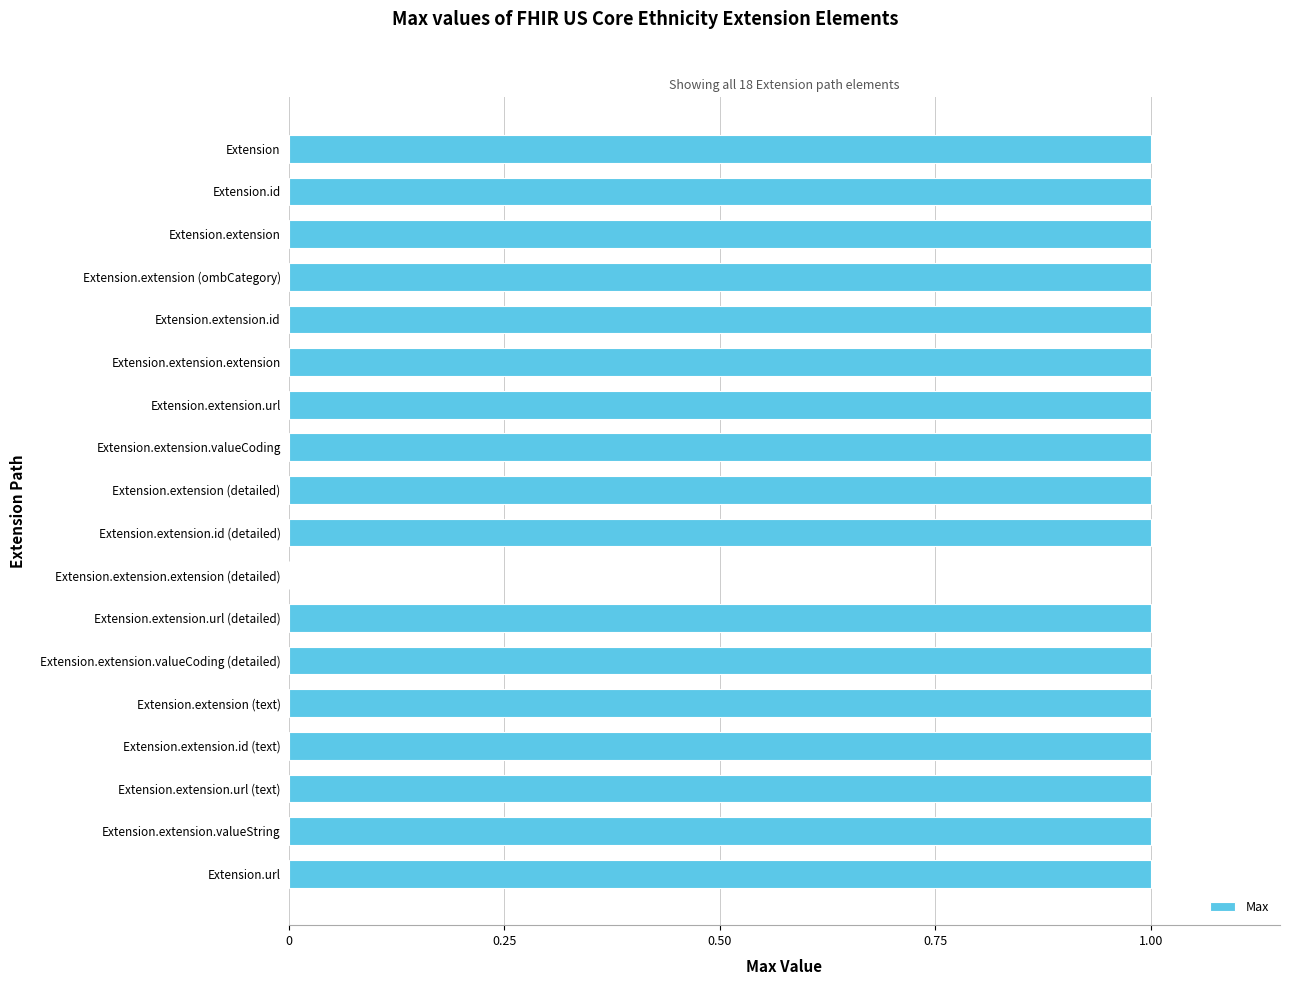

Reading top to bottom, what are all the values shown in this chart?

Extension=1	Extension.id=1	Extension.extension=1	Extension.extension (ombCategory)=1	Extension.extension.id=1	Extension.extension.extension=1	Extension.extension.url=1	Extension.extension.valueCoding=1	Extension.extension (detailed)=1	Extension.extension.id (detailed)=1	Extension.extension.extension (detailed)=0	Extension.extension.url (detailed)=1	Extension.extension.valueCoding (detailed)=1	Extension.extension (text)=1	Extension.extension.id (text)=1	Extension.extension.url (text)=1	Extension.extension.valueString=1	Extension.url=1